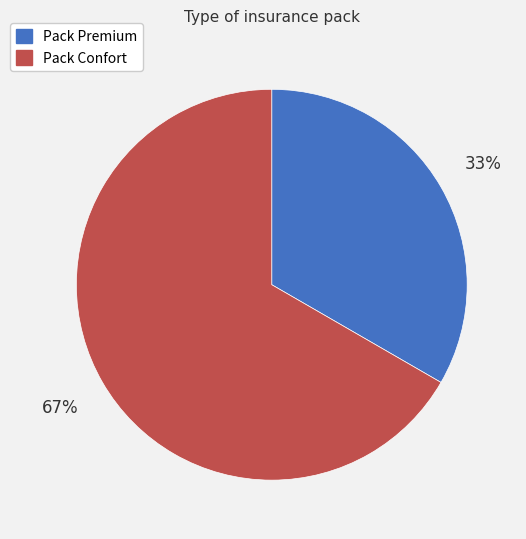

To the nearest percent, what is the average slice percentage?

50%